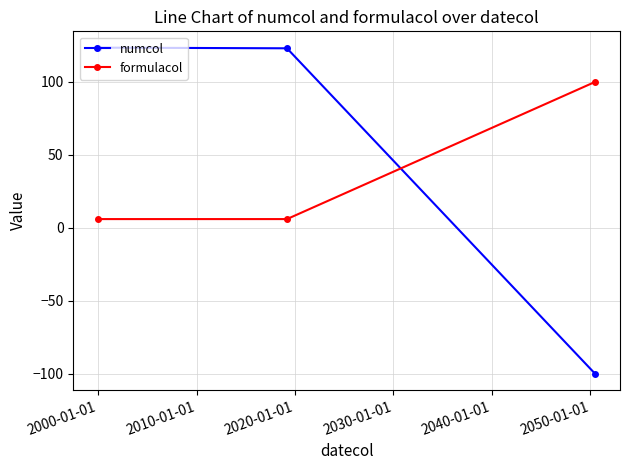

What is the smallest value displayed?

-100.0